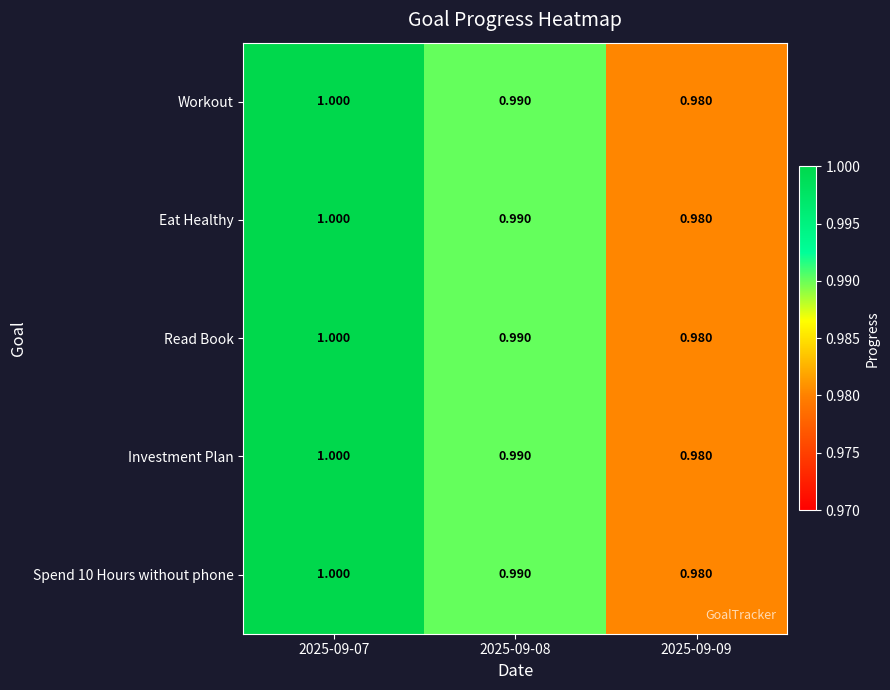

At which category is the sum across all series the highest?

2025-09-07